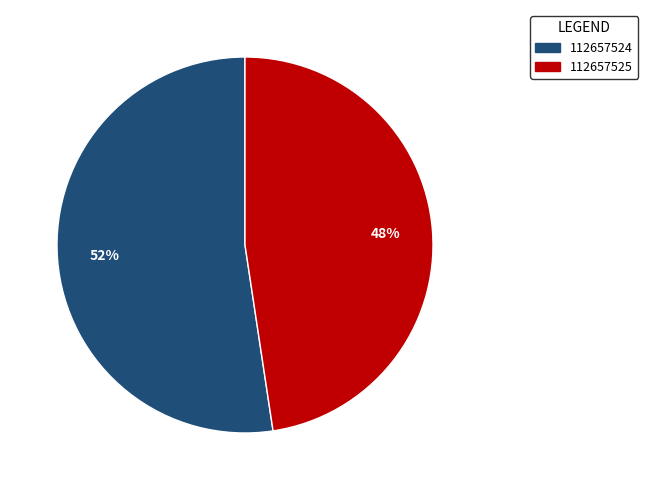

Is 112657524 the majority of the pie?

Yes